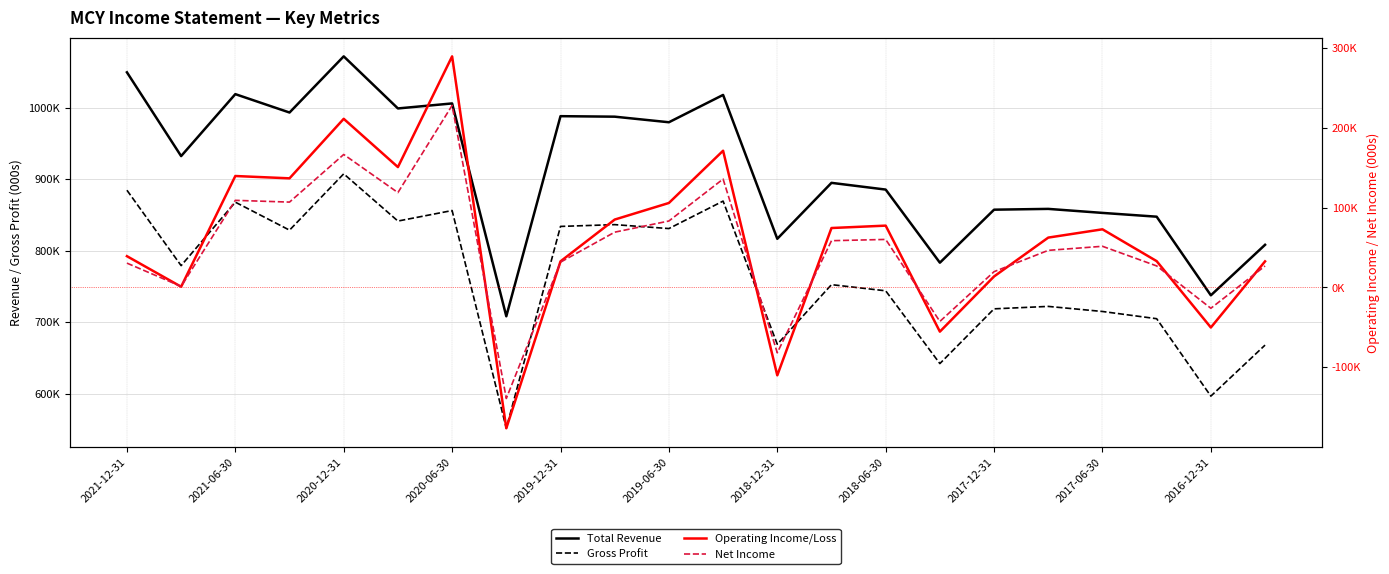

Is the value of Gross Profit at 2021-12-31 greater than the value of Total Revenue at 2018-06-30?

No